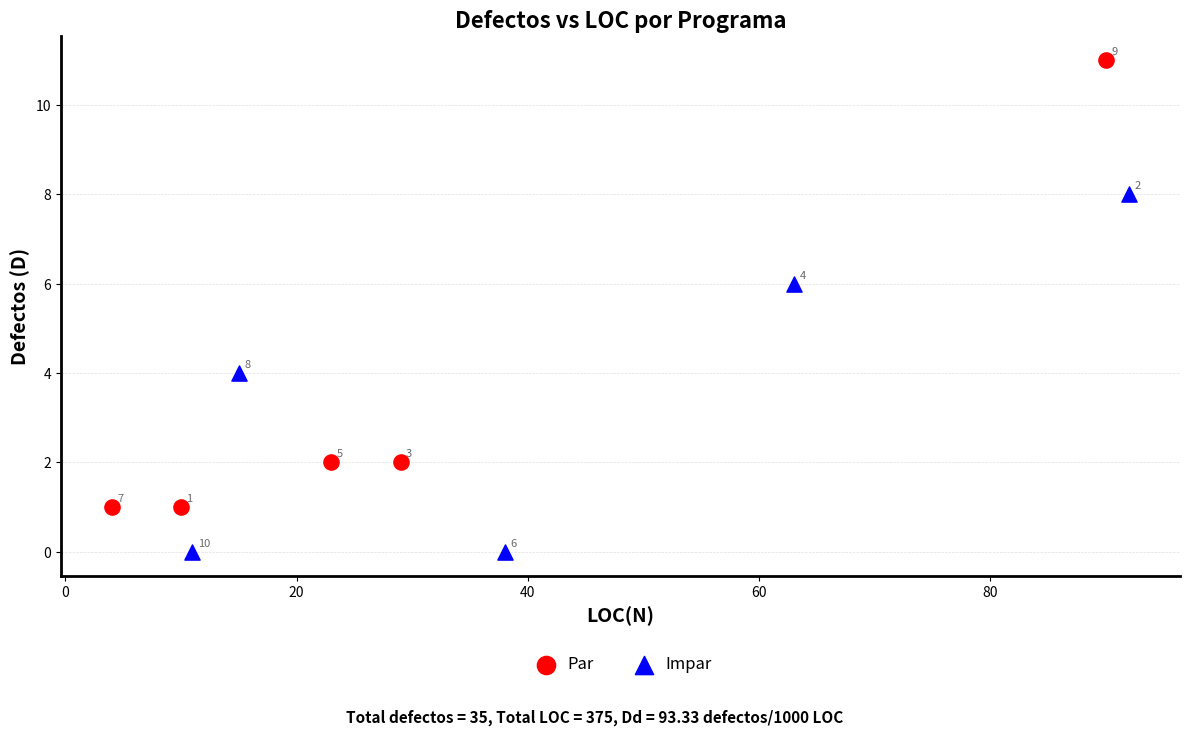

Which series reaches the minimum Y coordinate?

Impar